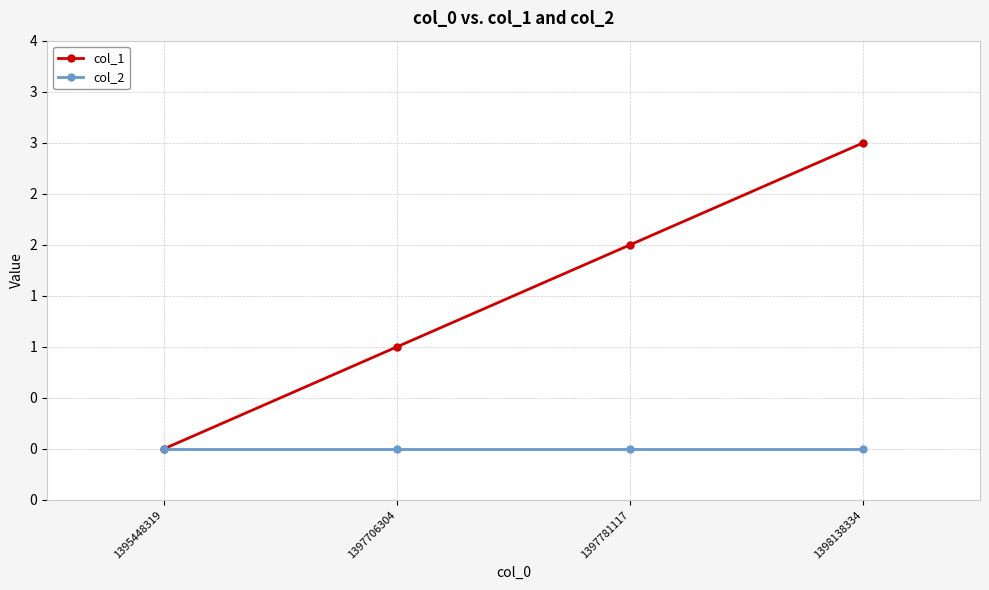

Rank the series by their maximum value, from highest to lowest.

col_1, col_2